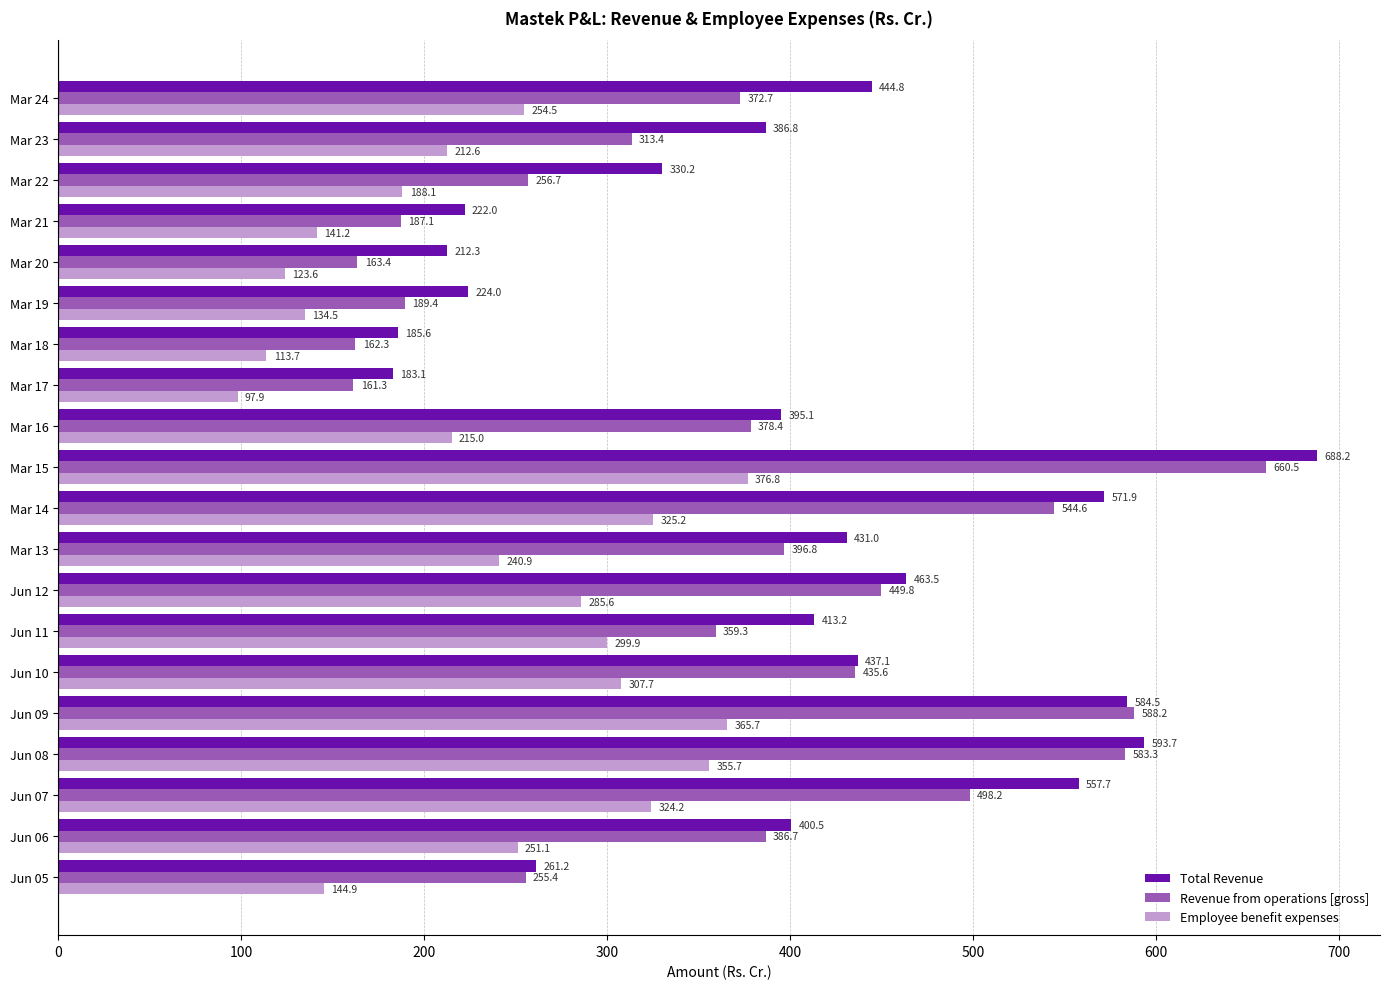

At Jun 05, list the series in order from smallest to largest.

Employee benefit expenses, Revenue from operations [gross], Total Revenue